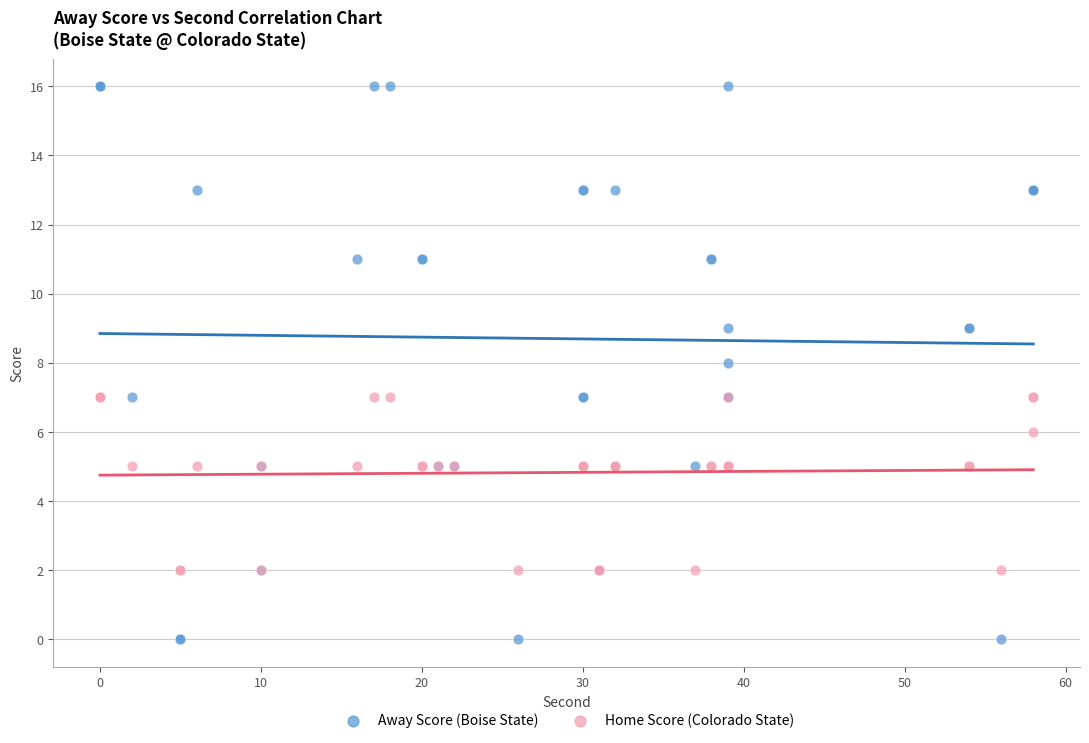

Which series has the widest spread of Y values?

Away Score (Boise State)